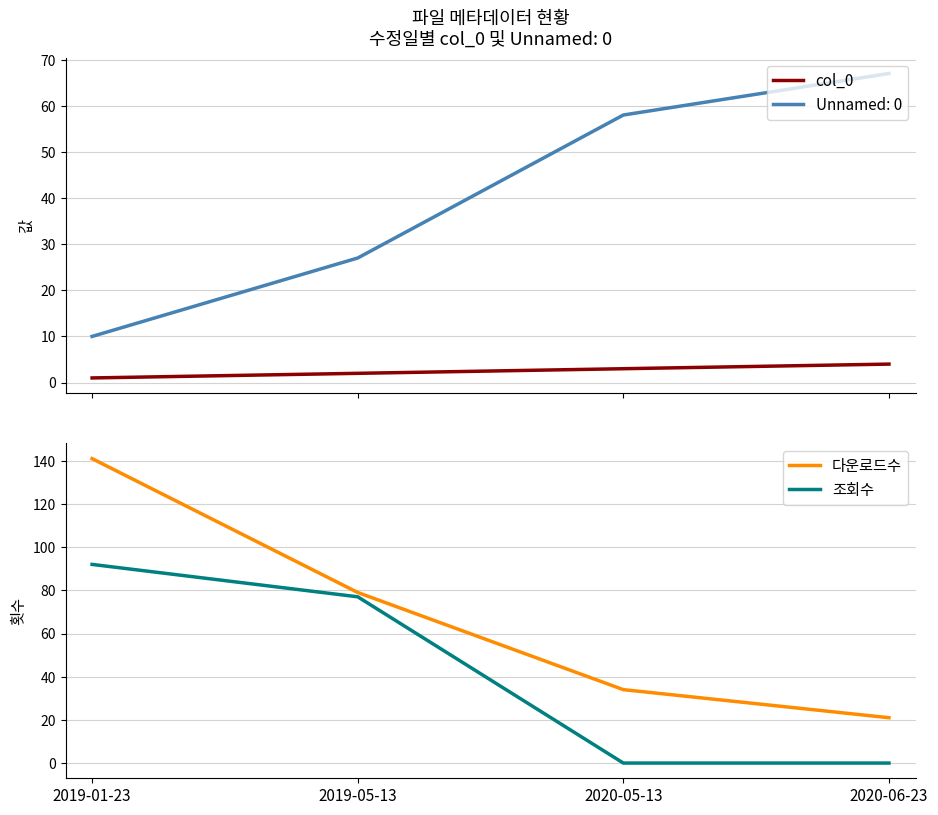

What is the average value of the 조회수 series?

42